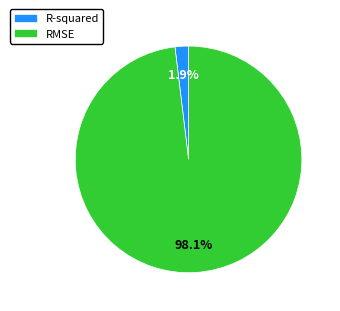

Is there any slice that represents more than half of the pie?

Yes